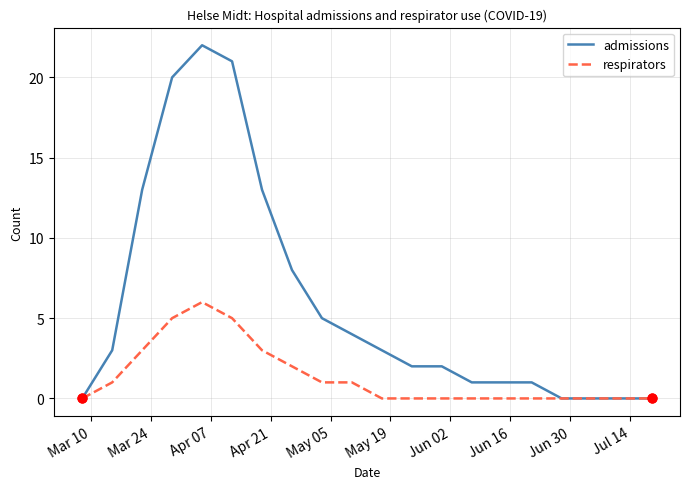

Which series has the largest total across all categories?

admissions